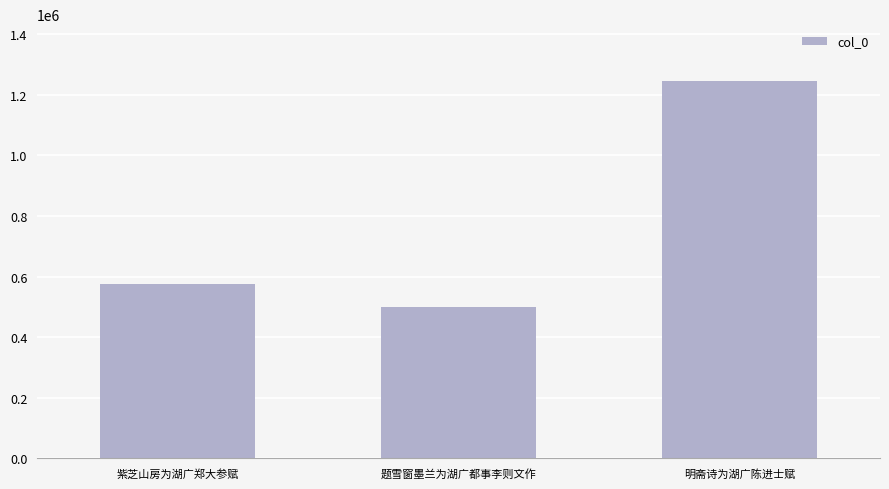

The value at 题雪窗墨兰为湖广都事李则文作 is 501305. True or false?

True